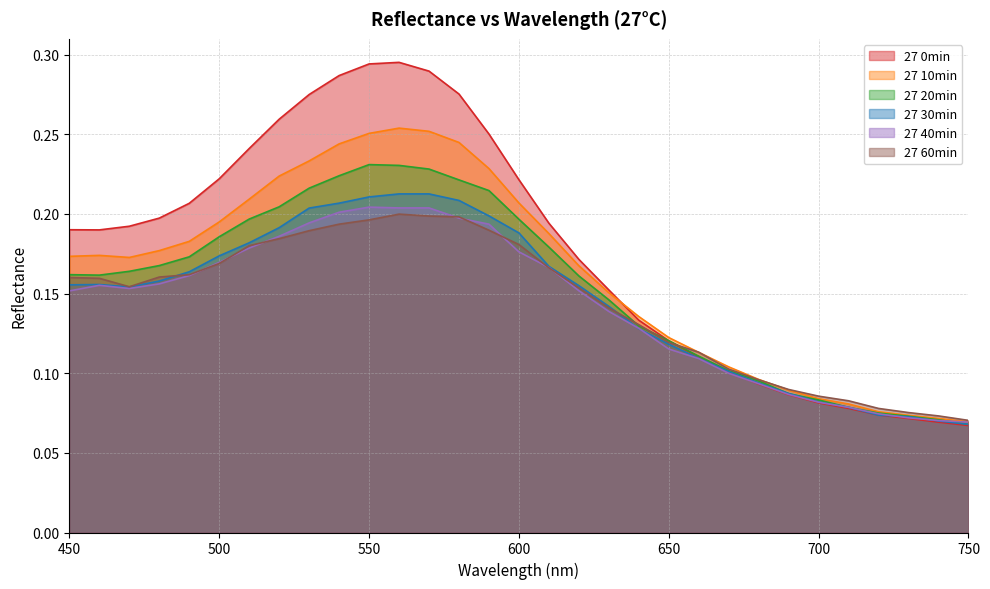

What is the average value of the 27 30min series?

0.1